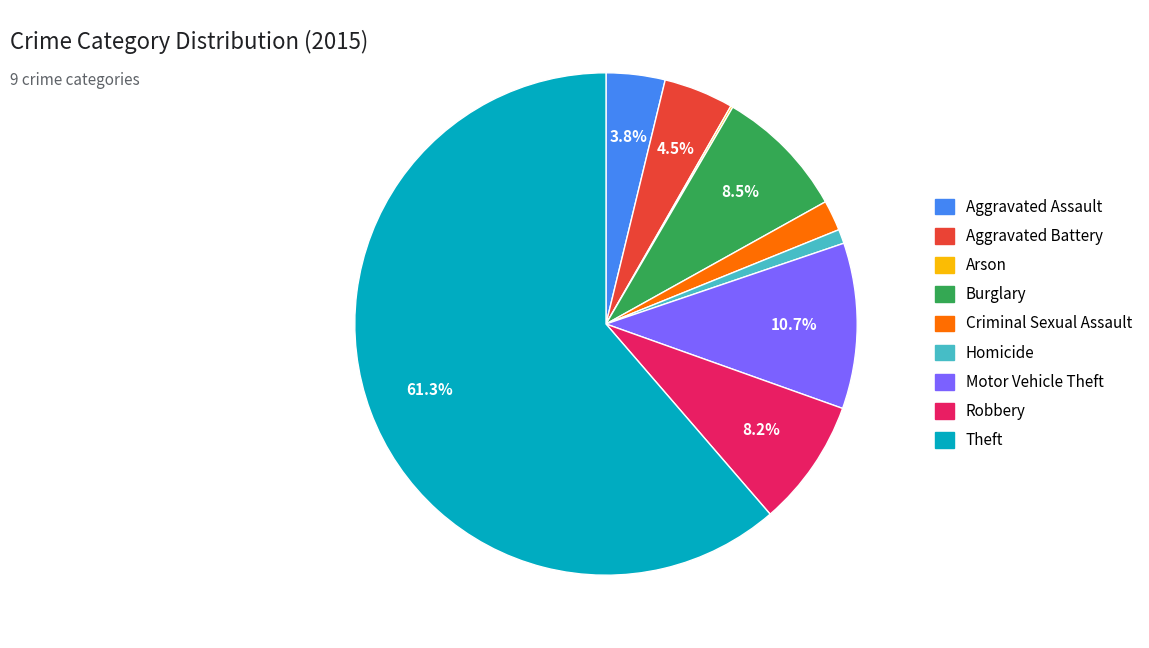

To the nearest percent, what is the combined percentage of Aggravated Battery and Theft?

66%